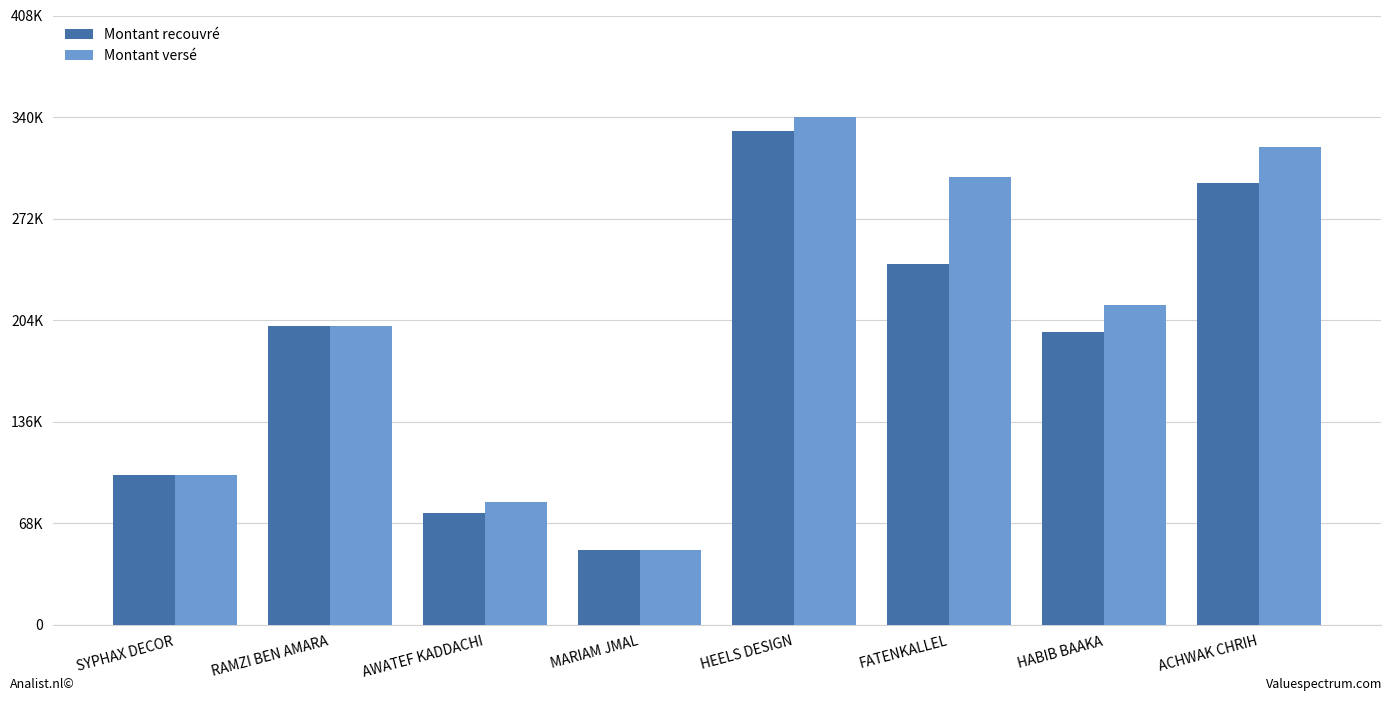

Reading left to right, list all the values displayed in this chart.

Montant recouvré: 100000	200000	75000	50000	330384	241595	196330	295750
Montant versé: 100000	200000	82000	50000	340000	300000	214180	320000